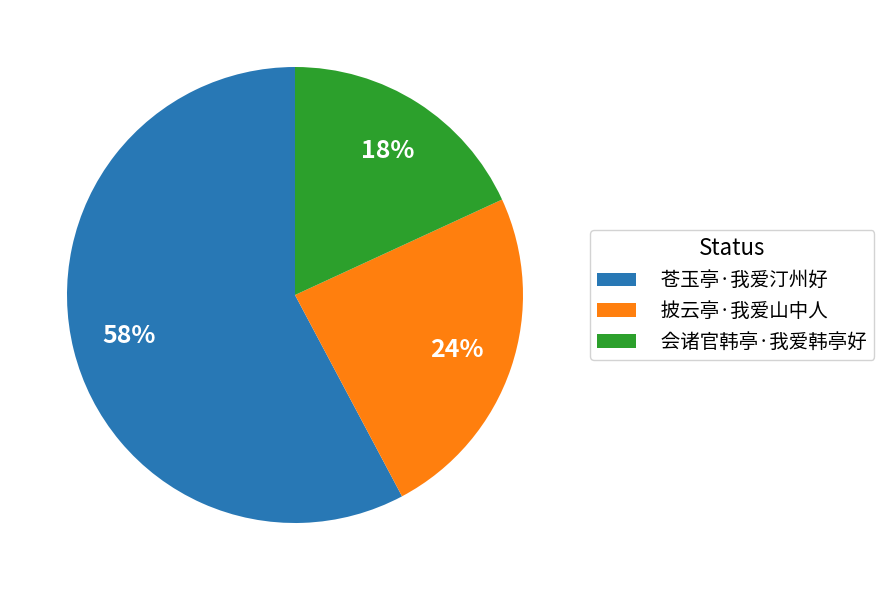

Which slice is the smallest?

会诸官韩亭·我爱韩亭好